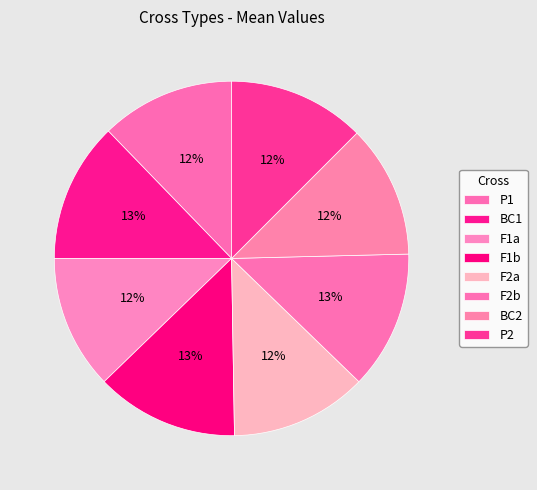

Is P2 the majority of the pie?

No